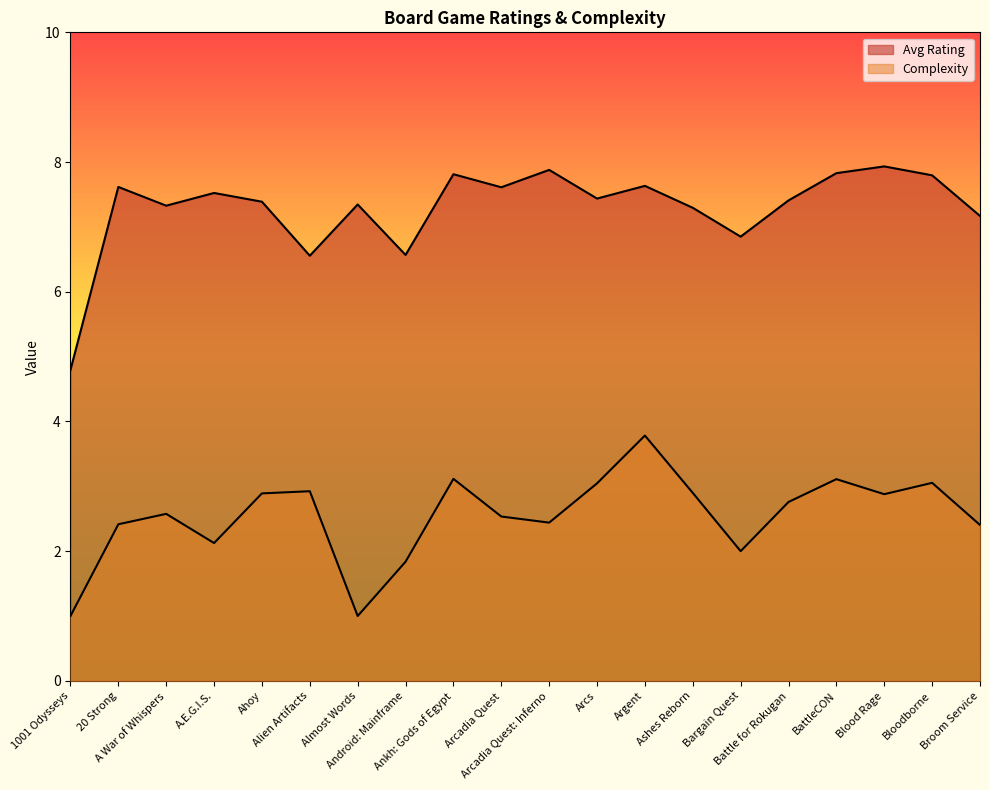

True or false: Avg Rating and Complexity intersect in this chart.

False